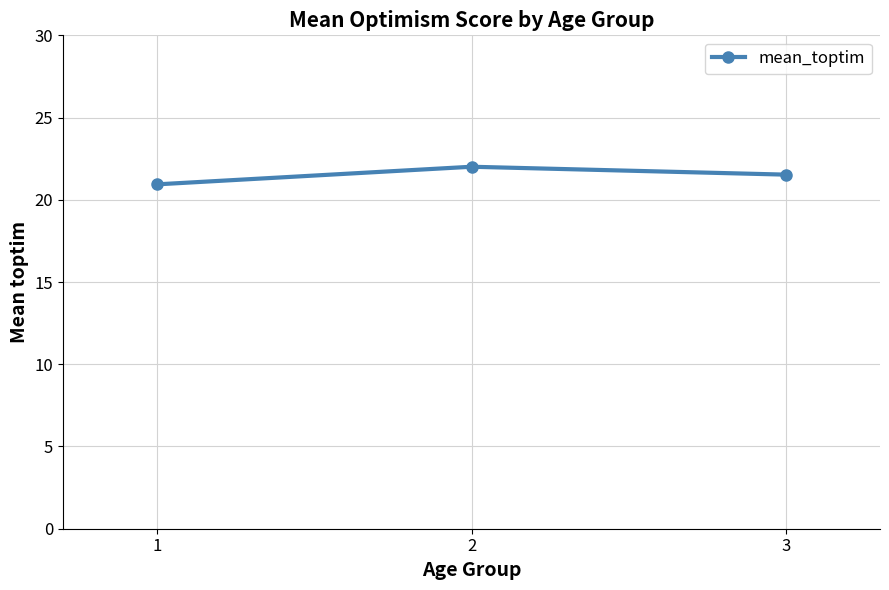

Reading left to right, extract all data points from this chart.

1=20.9	2=22.0	3=21.5